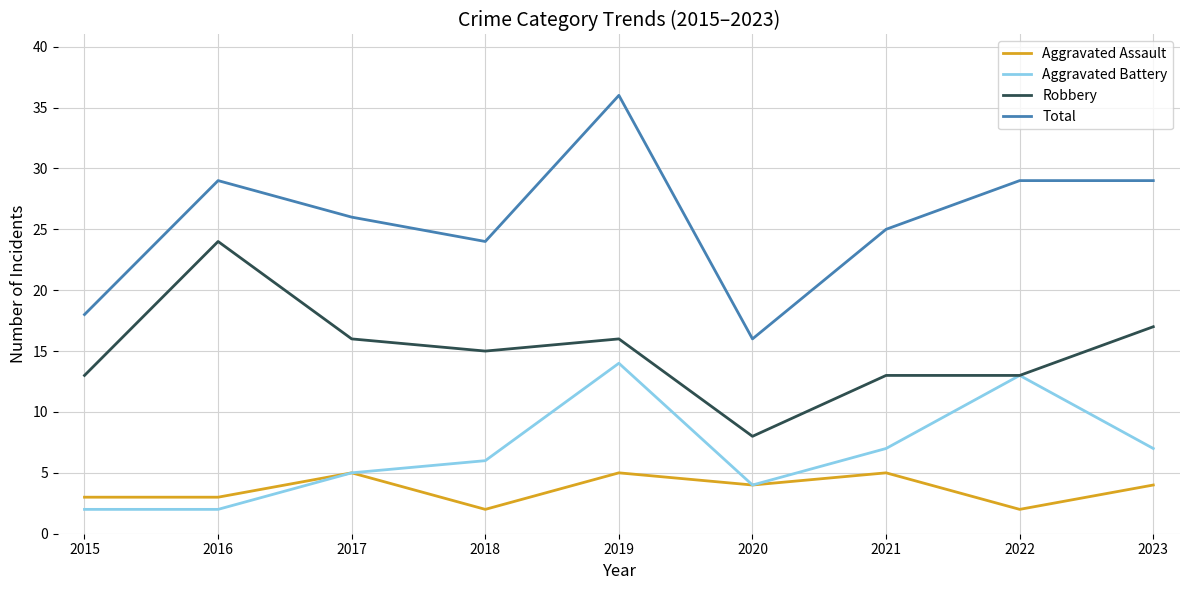

At which category is the sum across all series the highest?

2019